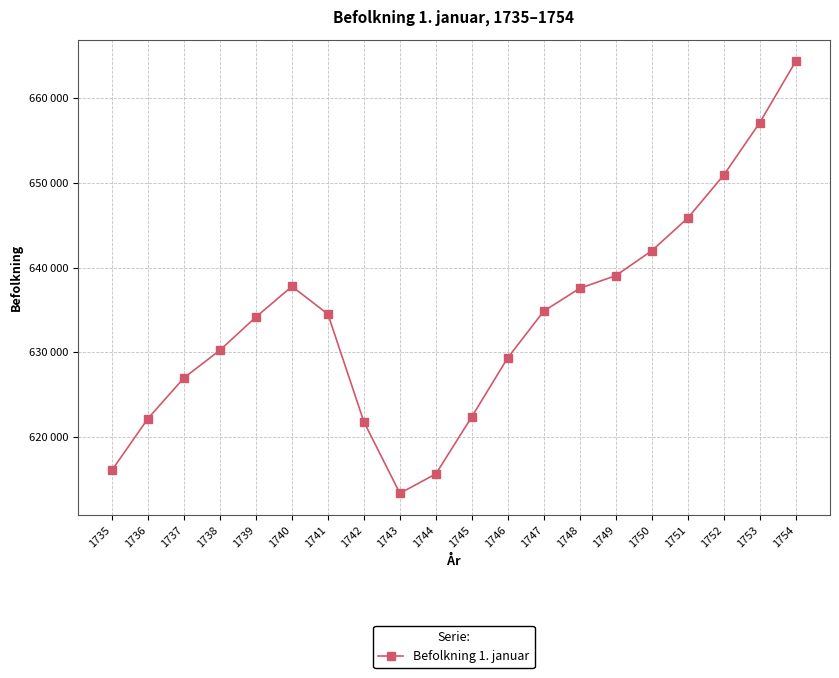

What is the smallest value displayed?

613379